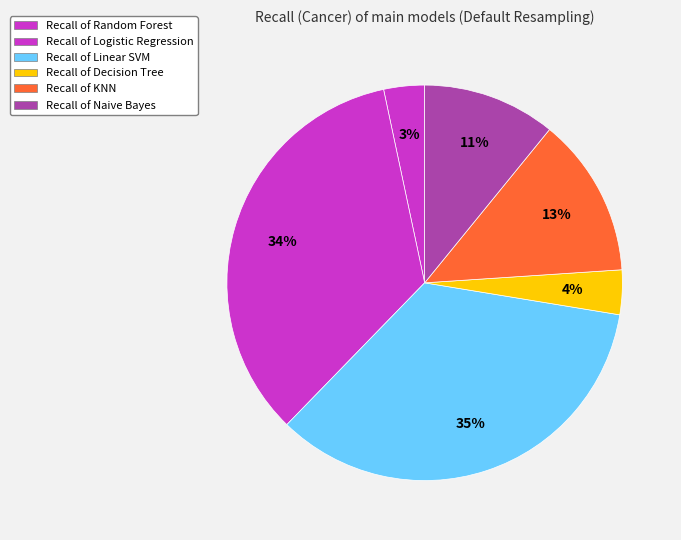

Count the number of slices in the pie.

6